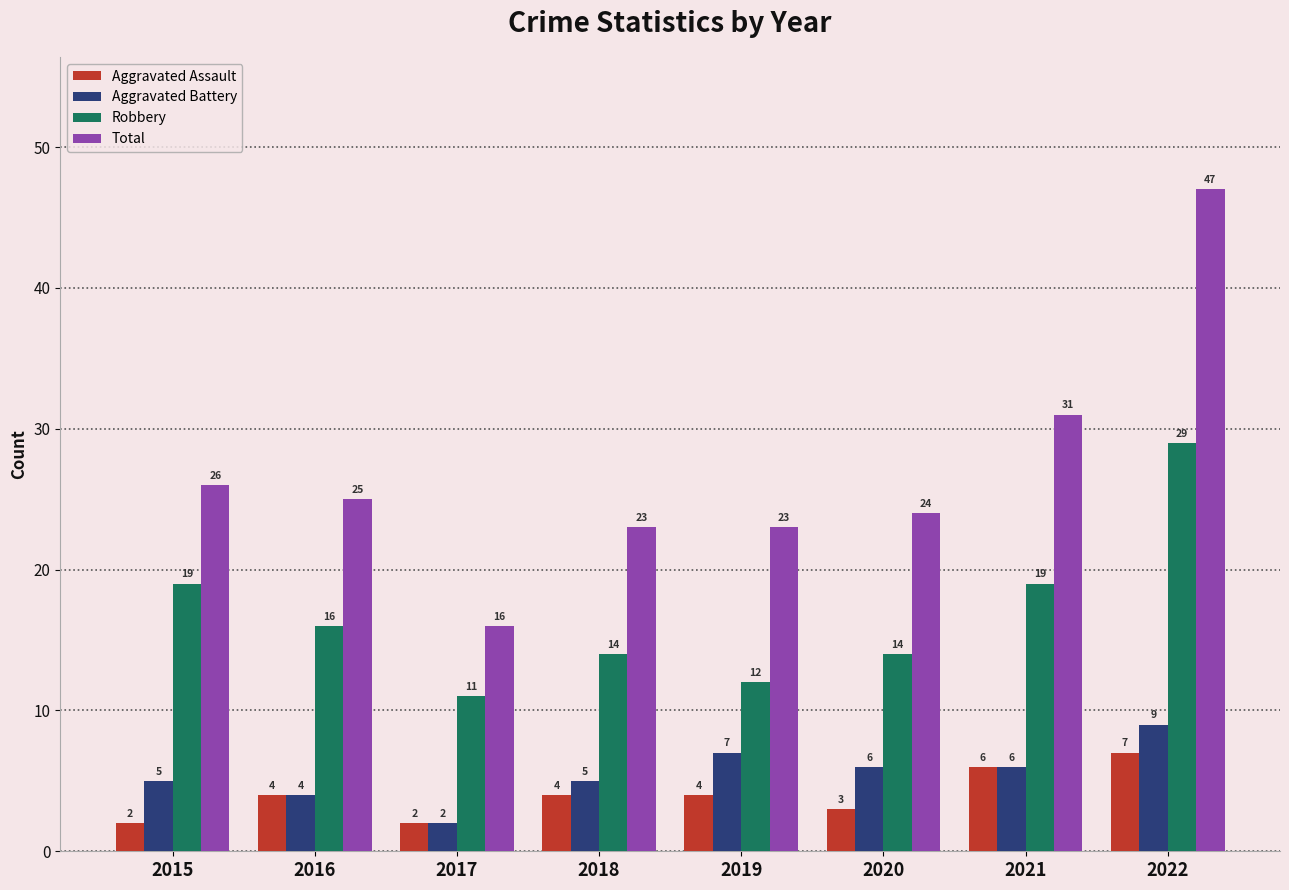

What is the difference between the second highest and minimum values in the Aggravated Assault series?

4